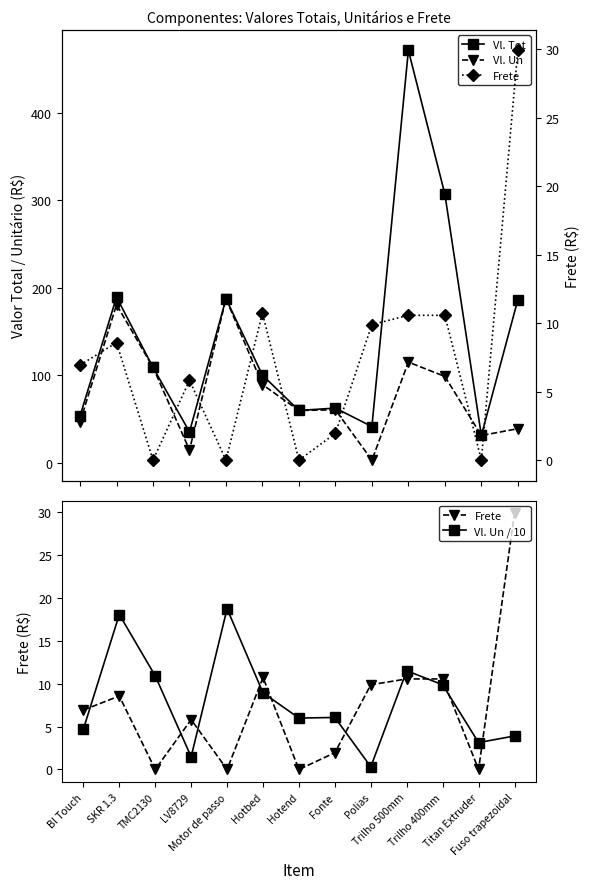

Which series has the widest spread of values?

Vl. Tot